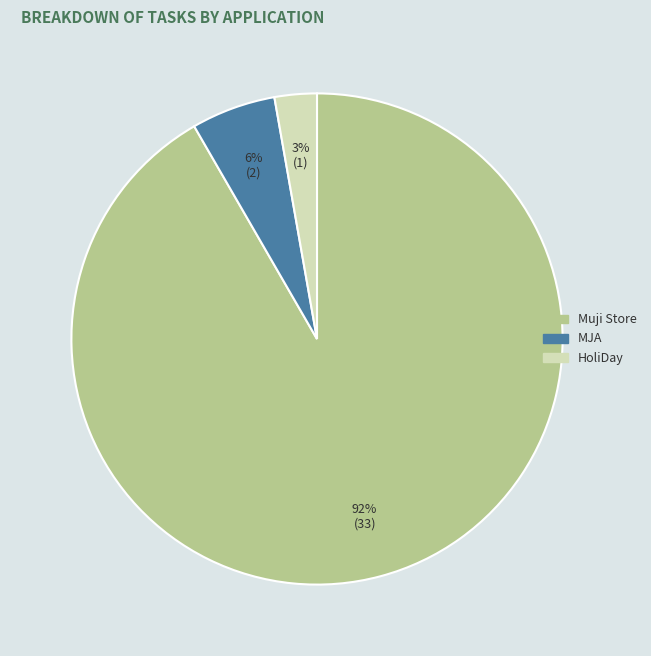

Do HoliDay and Muji Store together represent more than half of the pie?

Yes